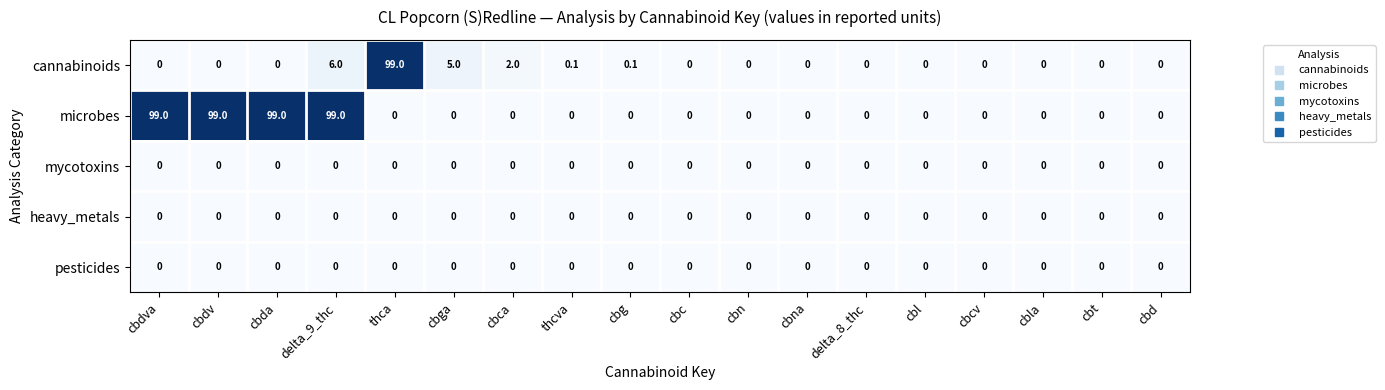

At how many categories does at least one series exceed 56?

5